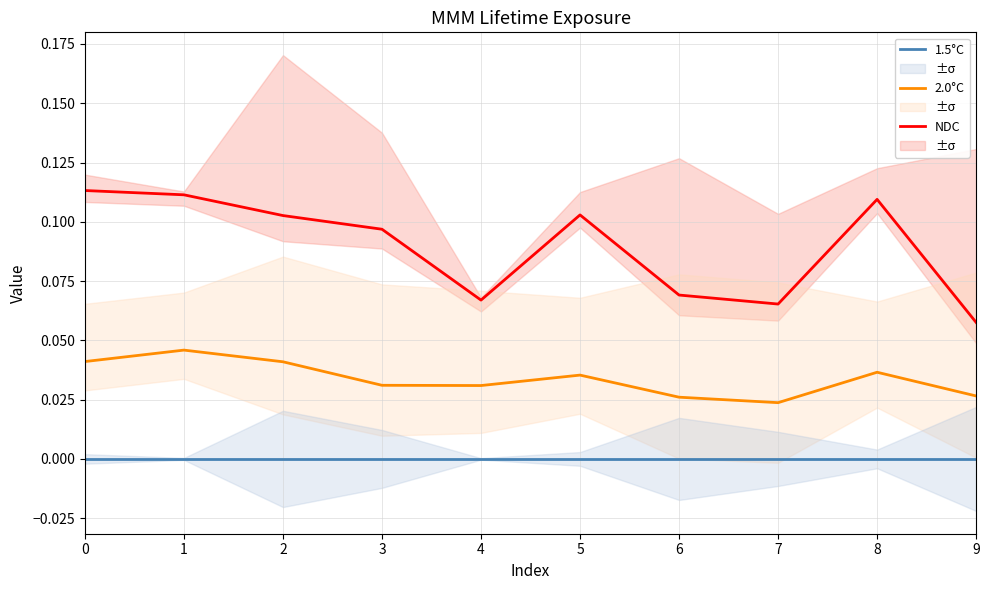

Is this an area chart (filled region under the line)?

No